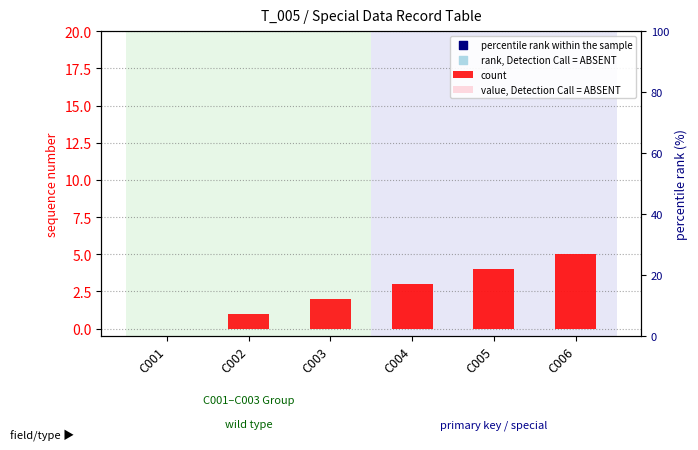

What is the total value across all series at C005?

92